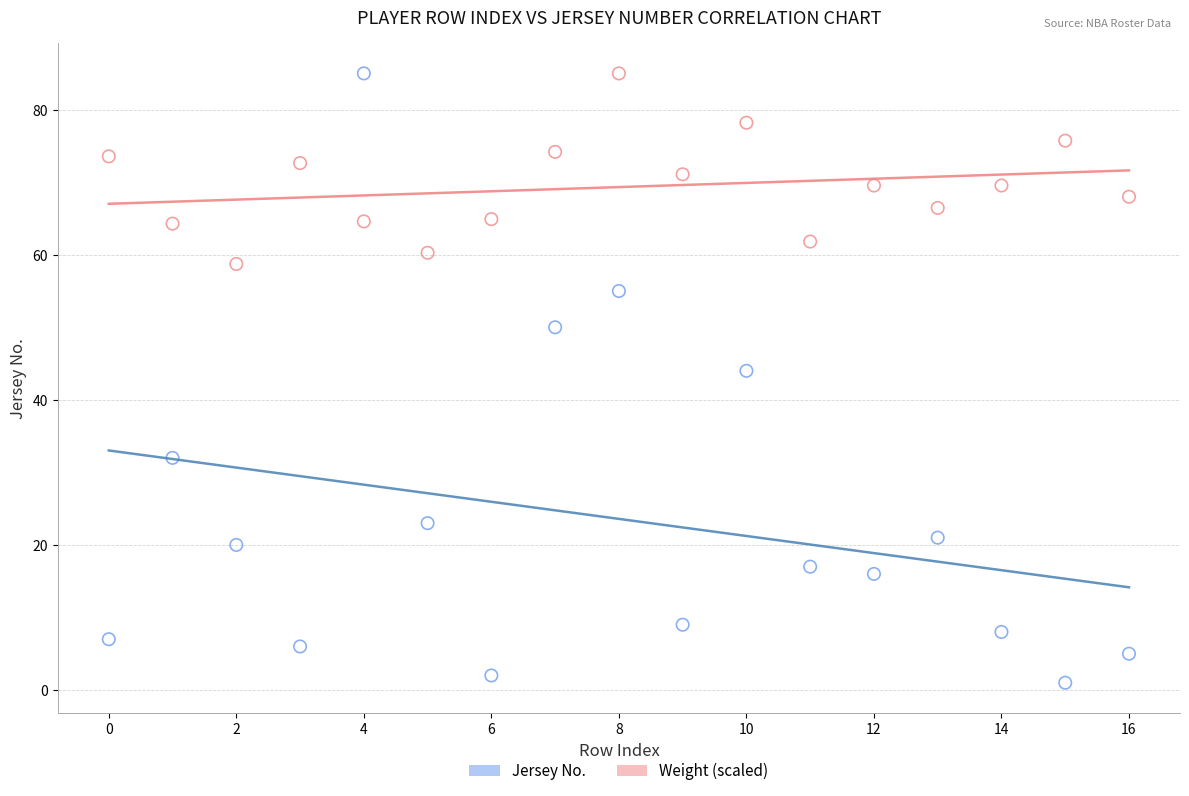

In the Jersey No. series, what Y value is closest to 43?

44.0